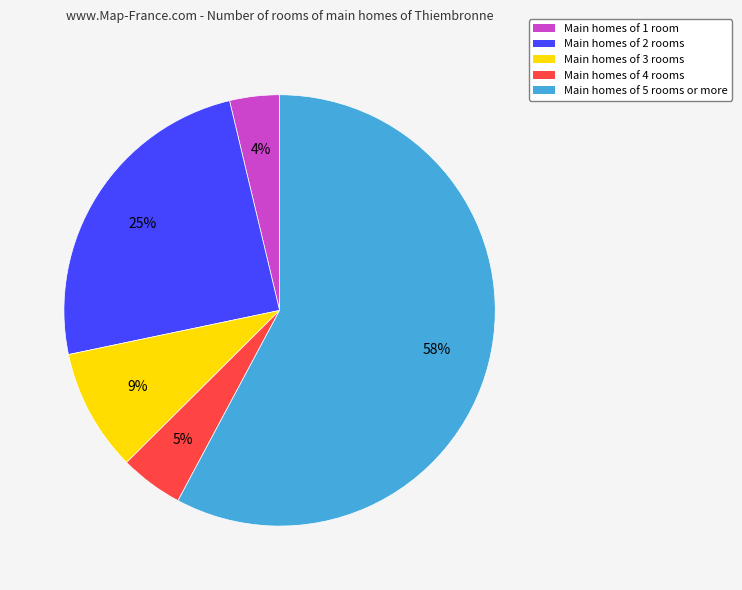

Rank the categories by value from lowest to highest.

Main homes of 1 room, Main homes of 4 rooms, Main homes of 3 rooms, Main homes of 2 rooms, Main homes of 5 rooms or more